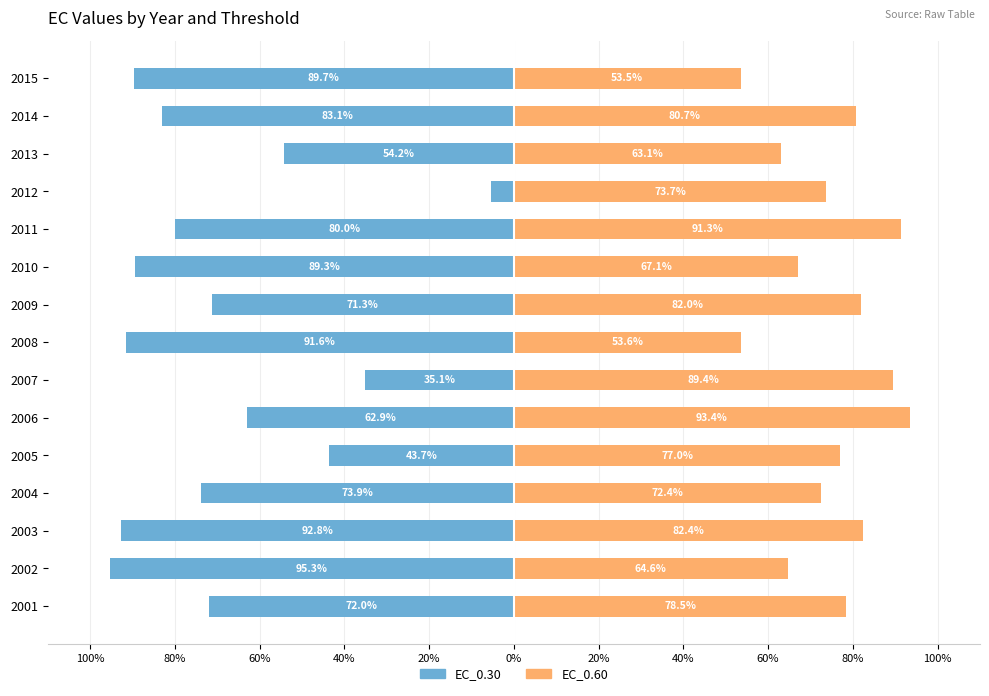

Which series changed the most between 2006 and 2012?

EC_0.30